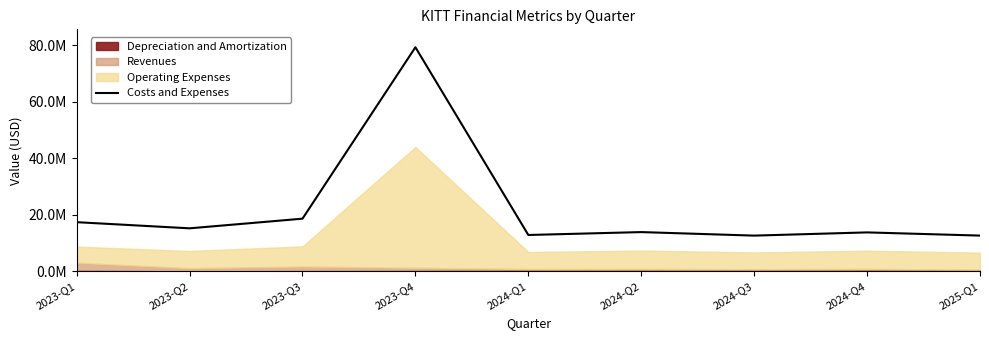

At which category does the chart reach its peak across all series?

2023-Q4